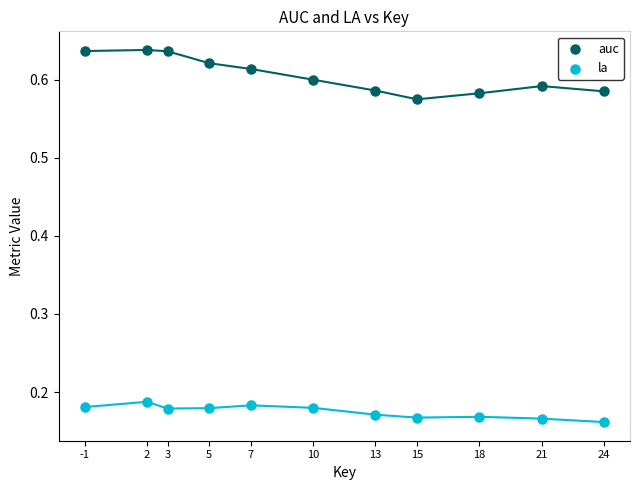

Which series has the widest spread of Y values?

auc